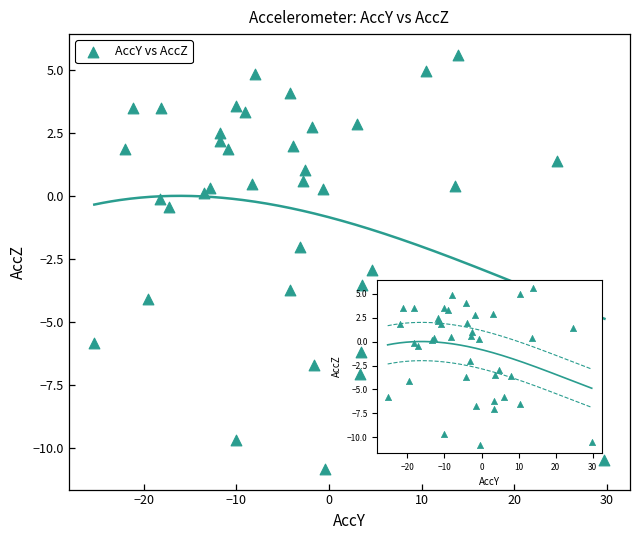

What is the range of X values (max minus min)?

55.1